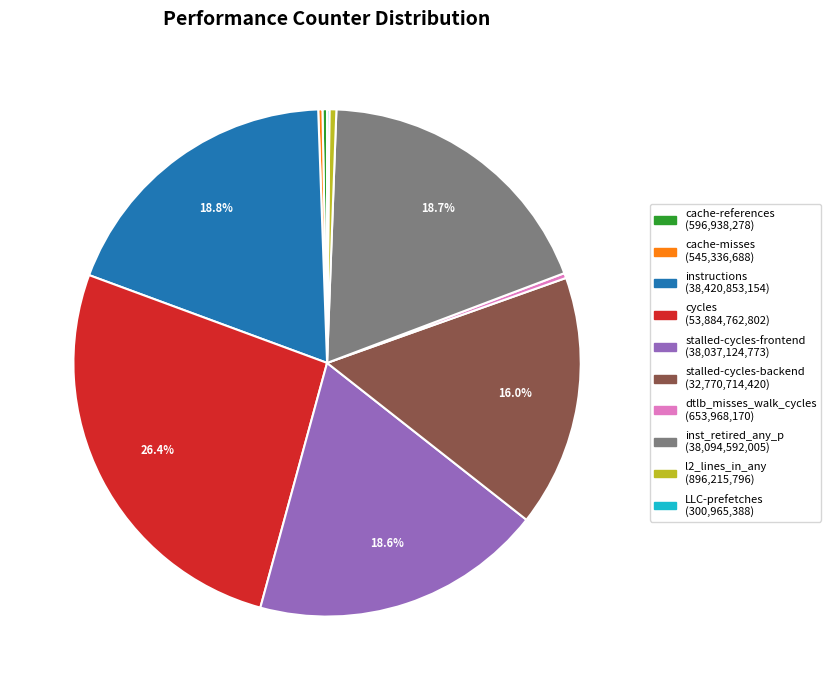

True or false: stalled-cycles-backend accounts for 16% of the total.

True